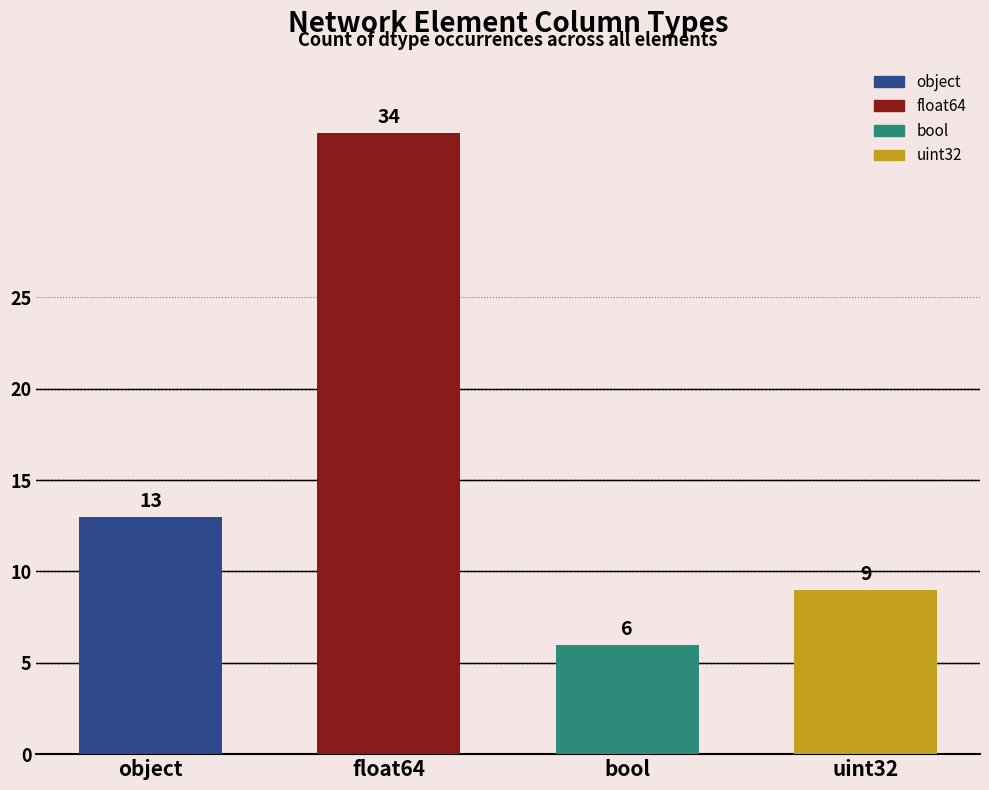

What is the difference between the values at object and float64?

21